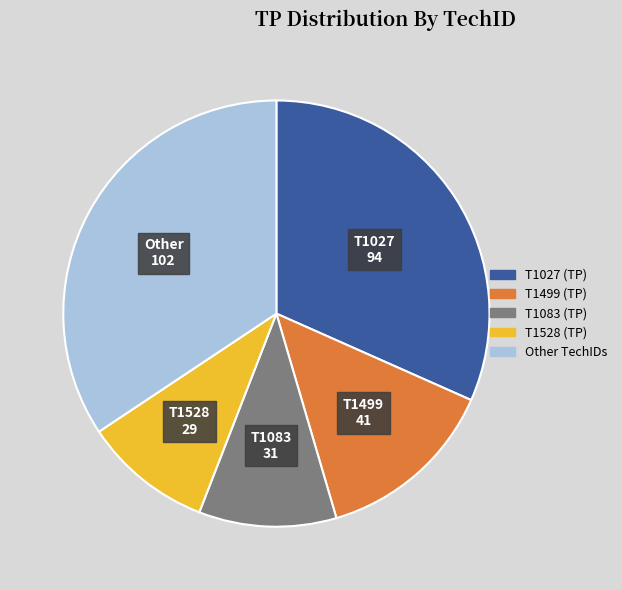

Is there any slice that represents more than half of the pie?

No